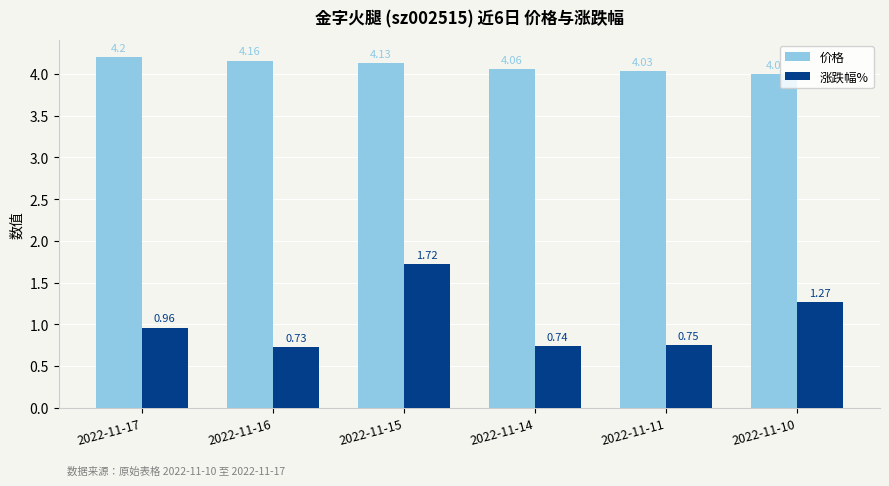

Rank the series at 2022-11-15 from lowest to highest value.

涨跌幅%, 价格